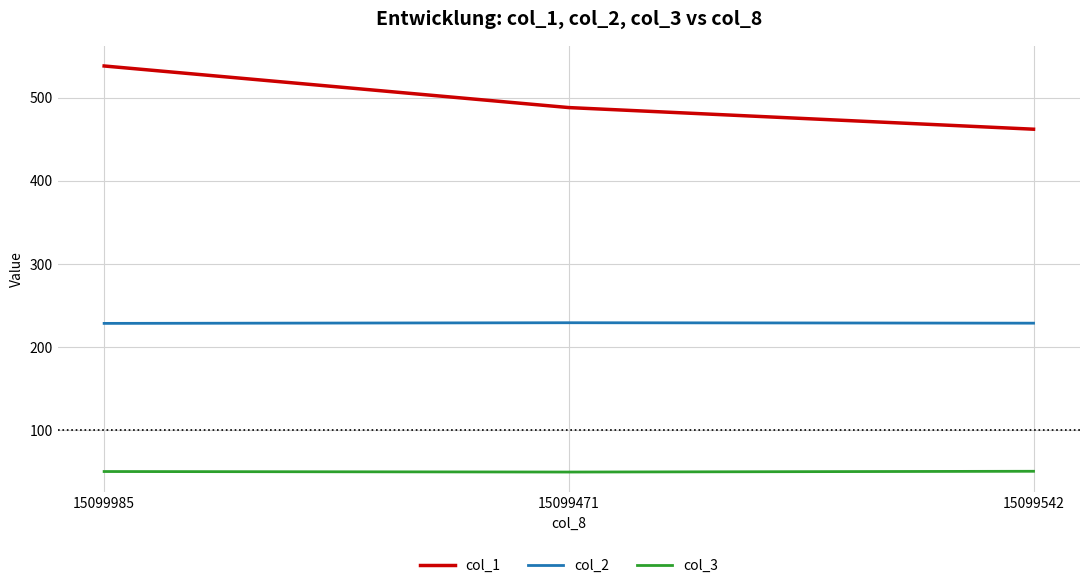

List the series in order of their peak value, lowest first.

col_3, col_2, col_1